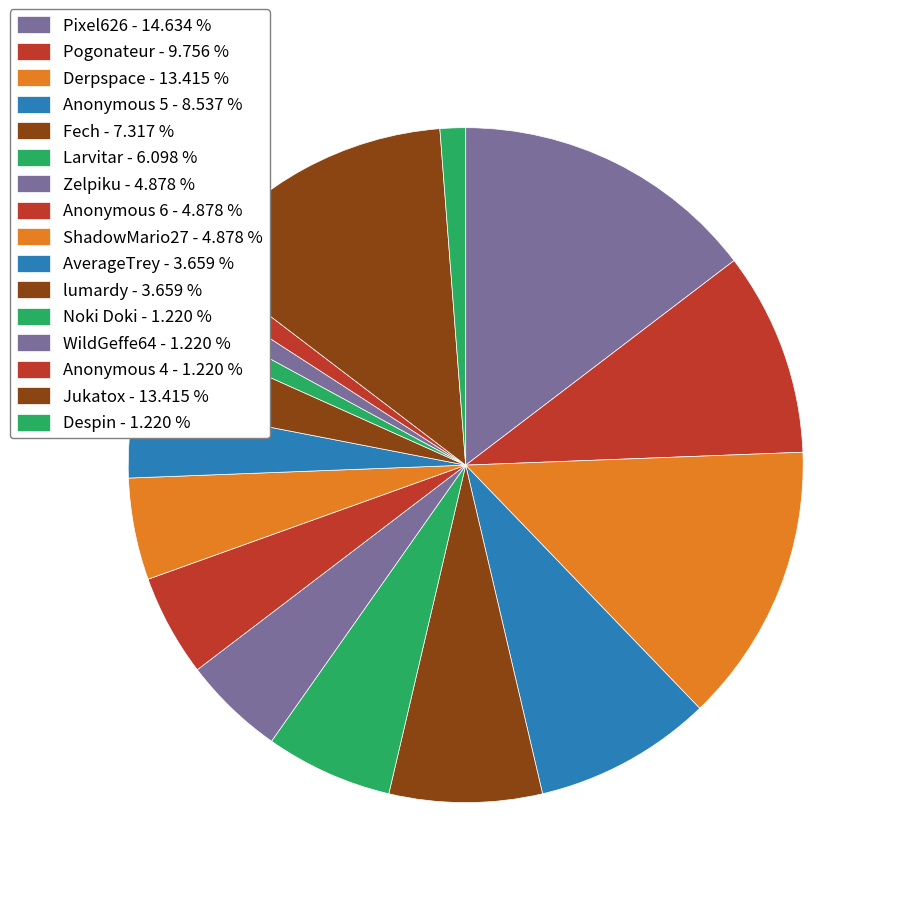

Is there any slice that represents more than half of the pie?

No